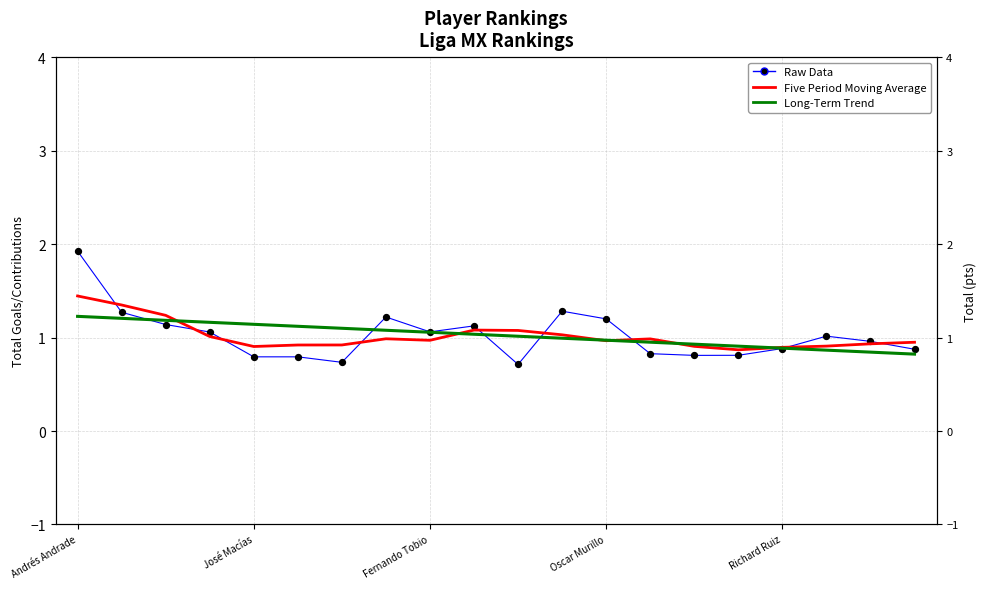

At how many categories does at least one series exceed 1?

14